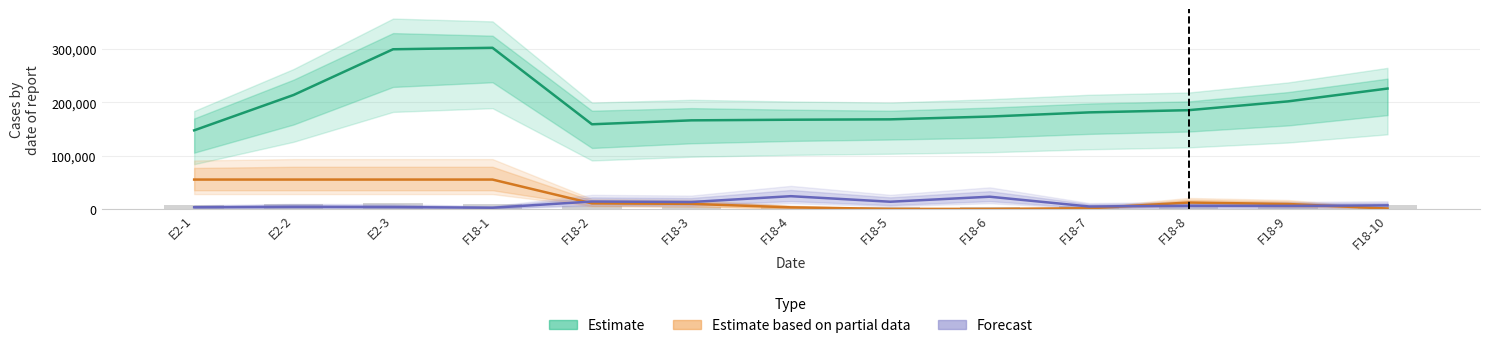

The value of Estimate based on partial data at F18-10 is 570. True or false?

False